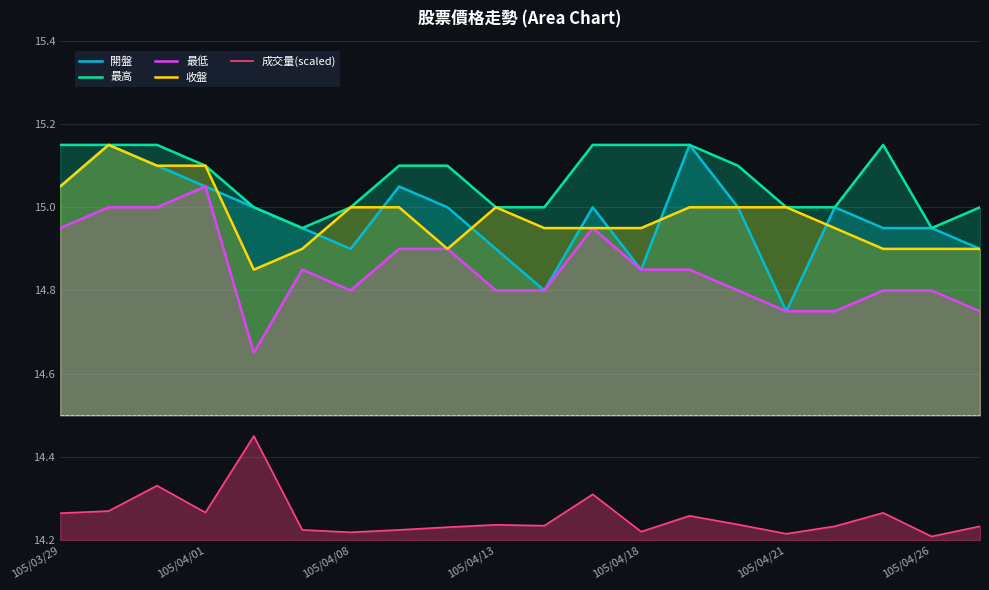

Which series has the largest total across all categories?

最高